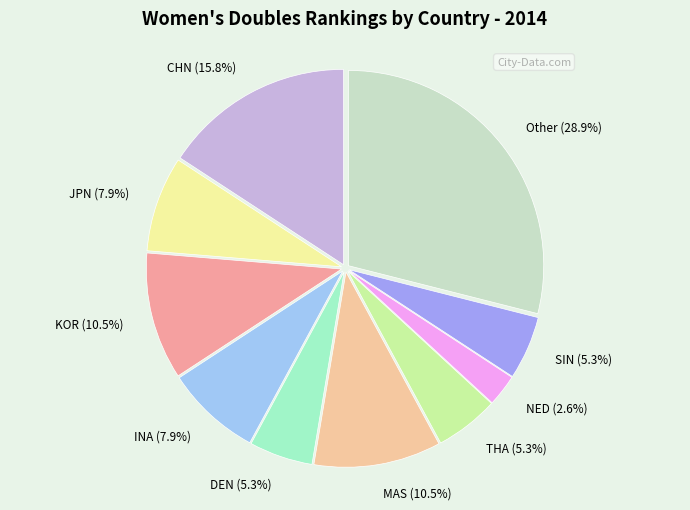

Count the number of slices in the pie.

10